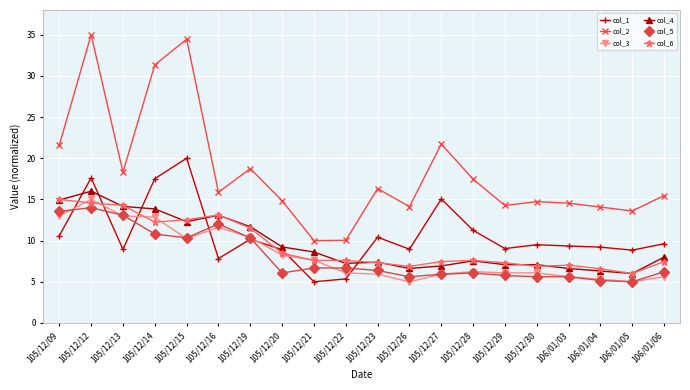

At which category does col_1 reach its first local valley?

105/12/13